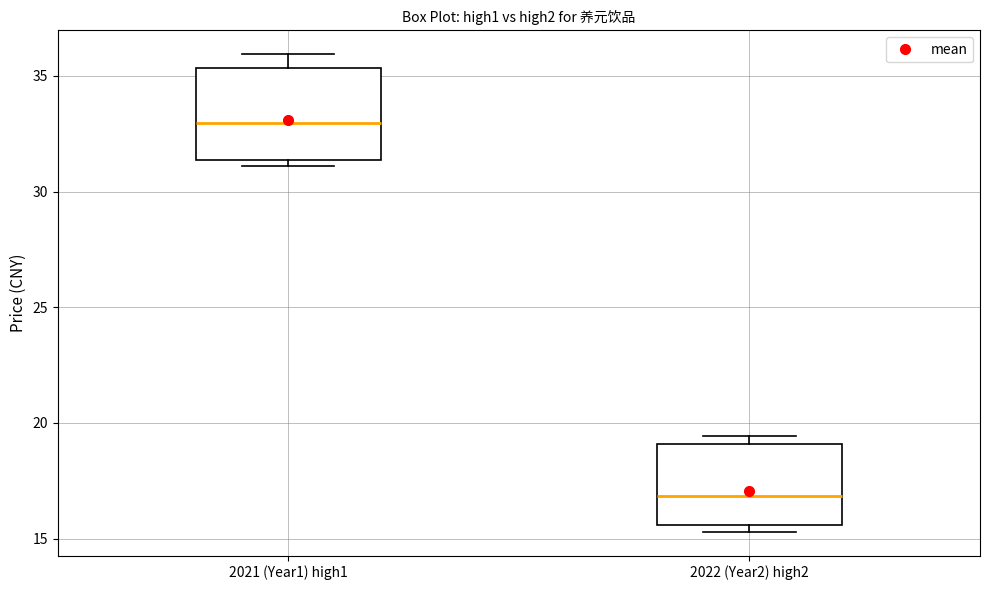

Where is the lower edge of the box for 2022 (Year2) high2 on the y-axis? The values are not printed on the chart, so give them approximately, as read against the axis.

15.5